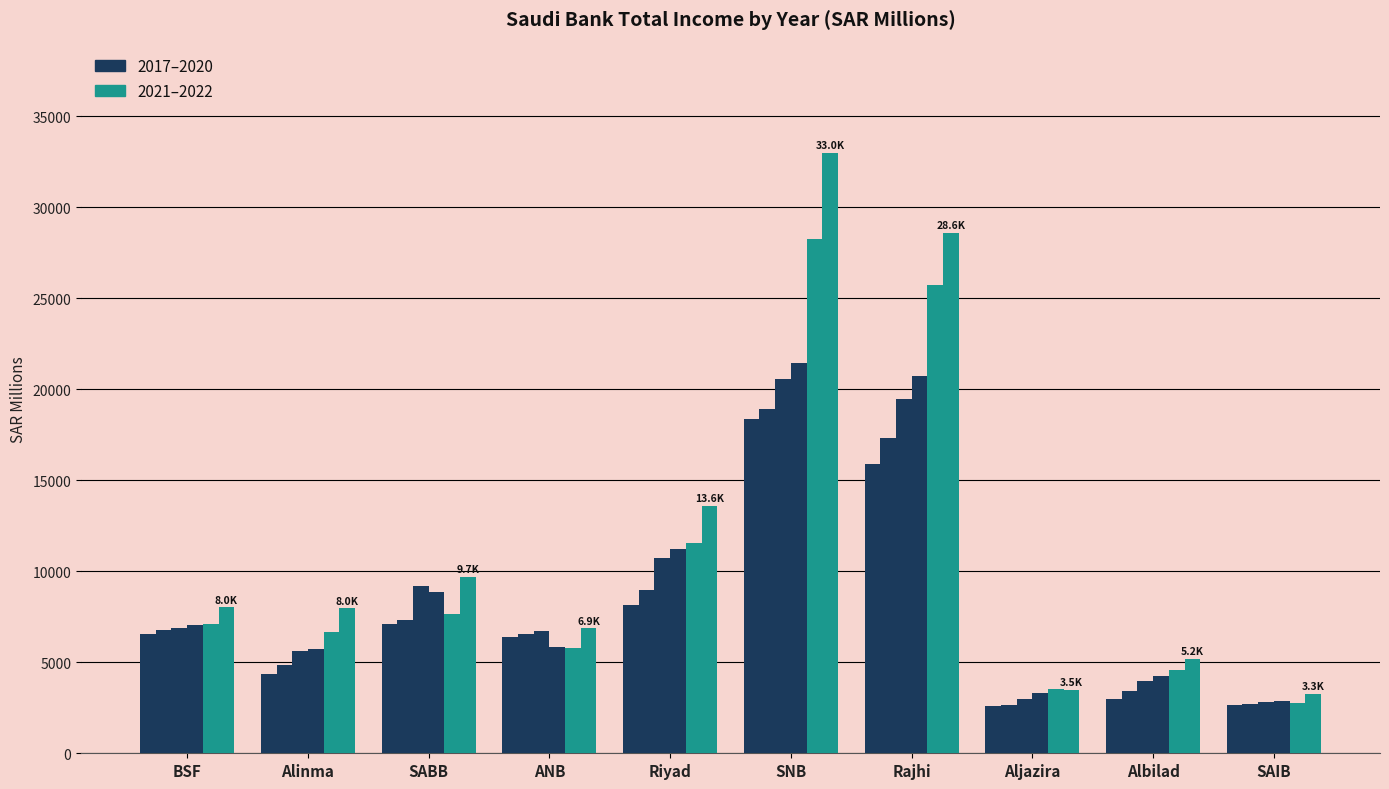

How many categories are shown in the chart?

10